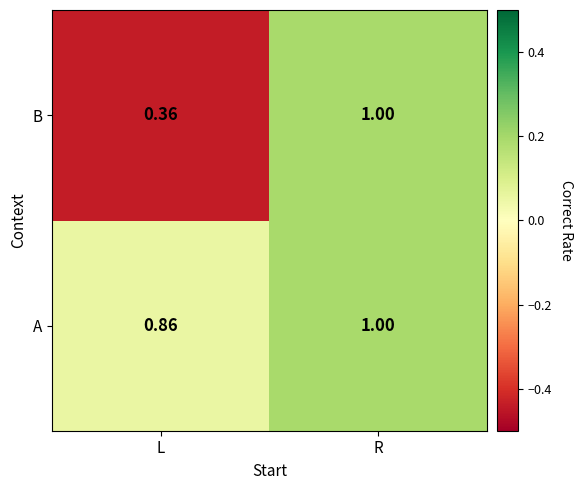

List the labels in order of A value, smallest first.

L, R